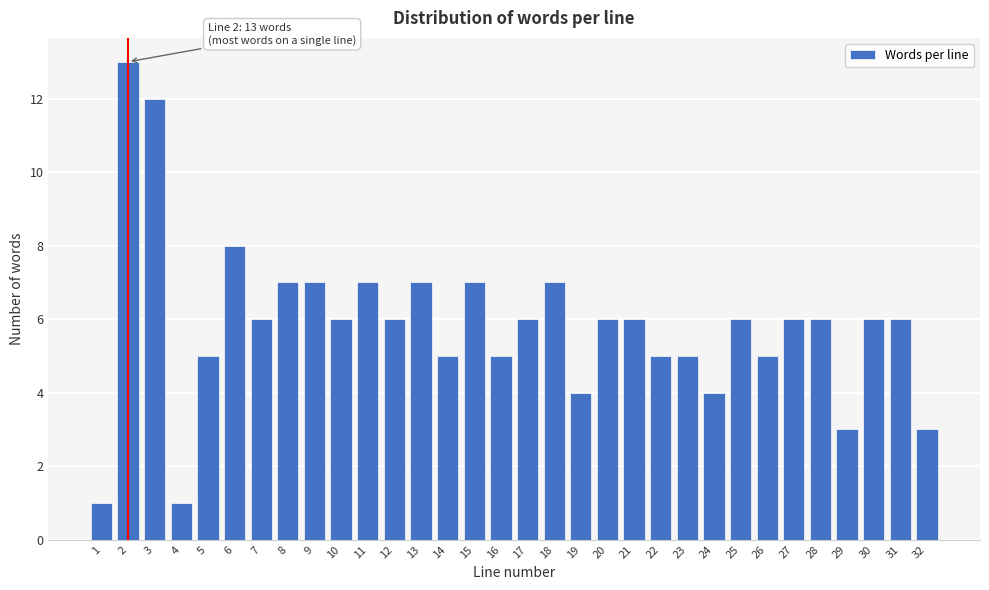

What is the value of the 15th bar from the left?

7